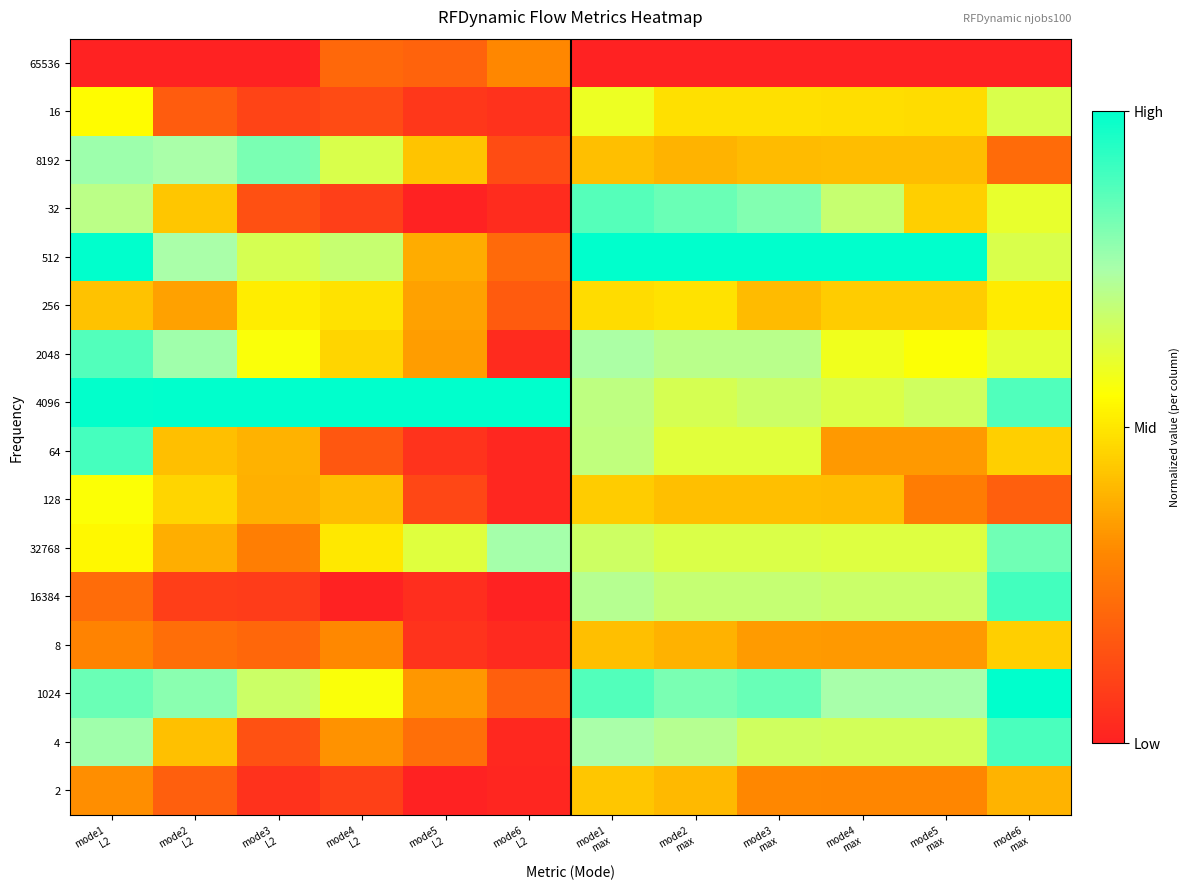

At which category is the sum across all series the highest?

mode1
max